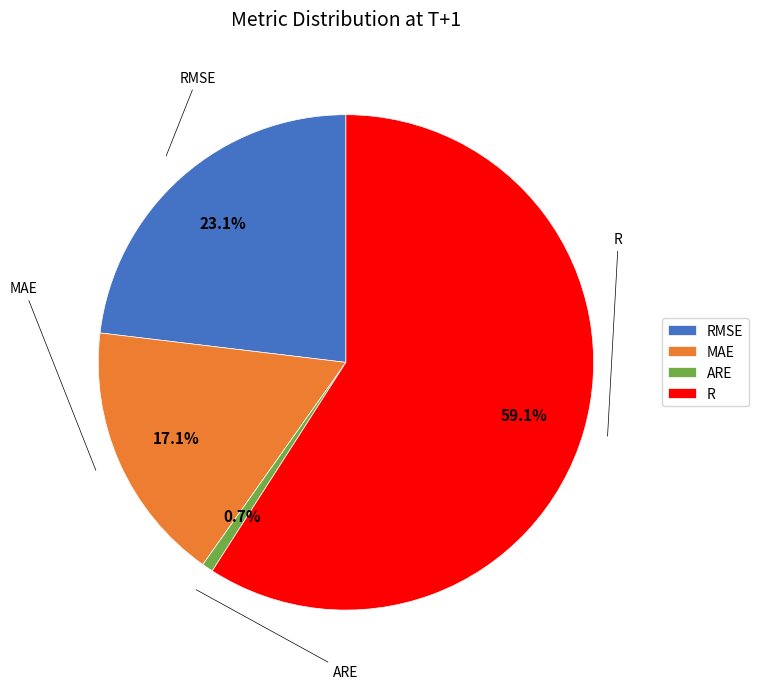

Is R the majority of the pie?

Yes